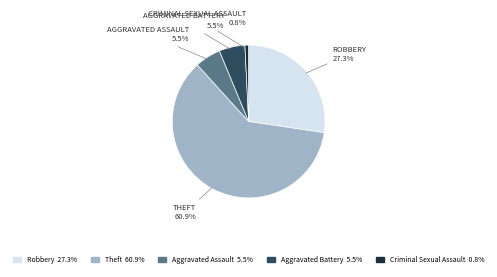

What percentage do Robbery and Criminal Sexual Assault together represent?

28.1%